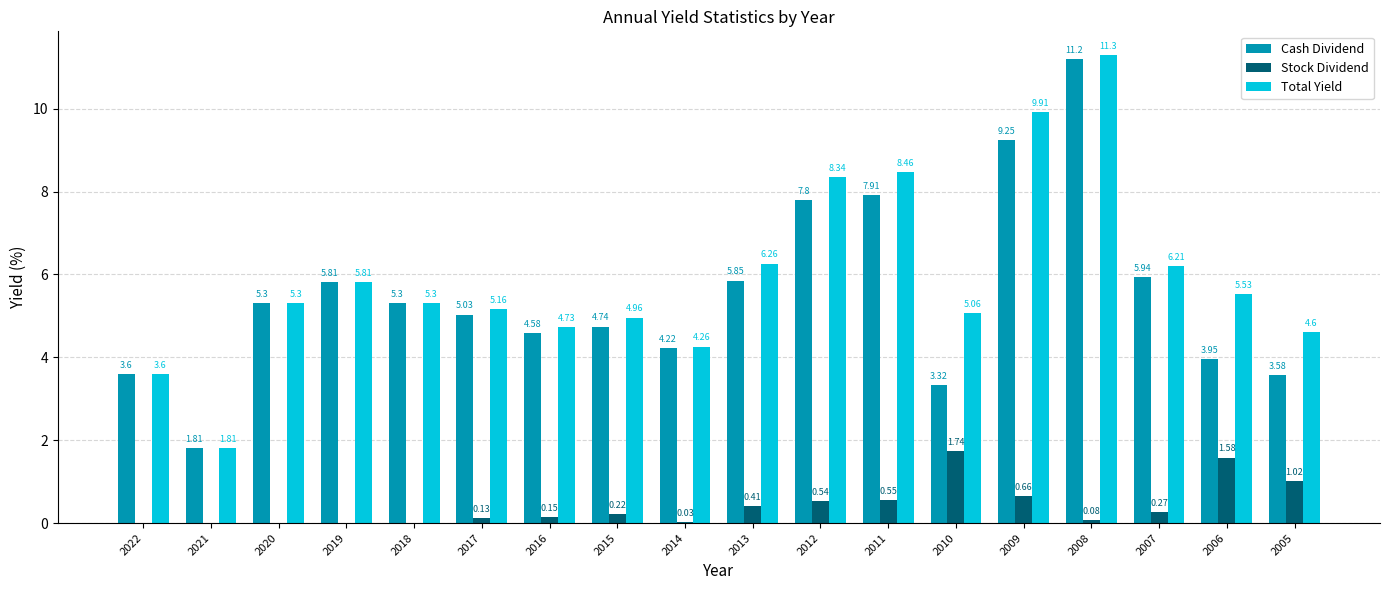

What is the spread (max minus min) of values at 2020?

5.3